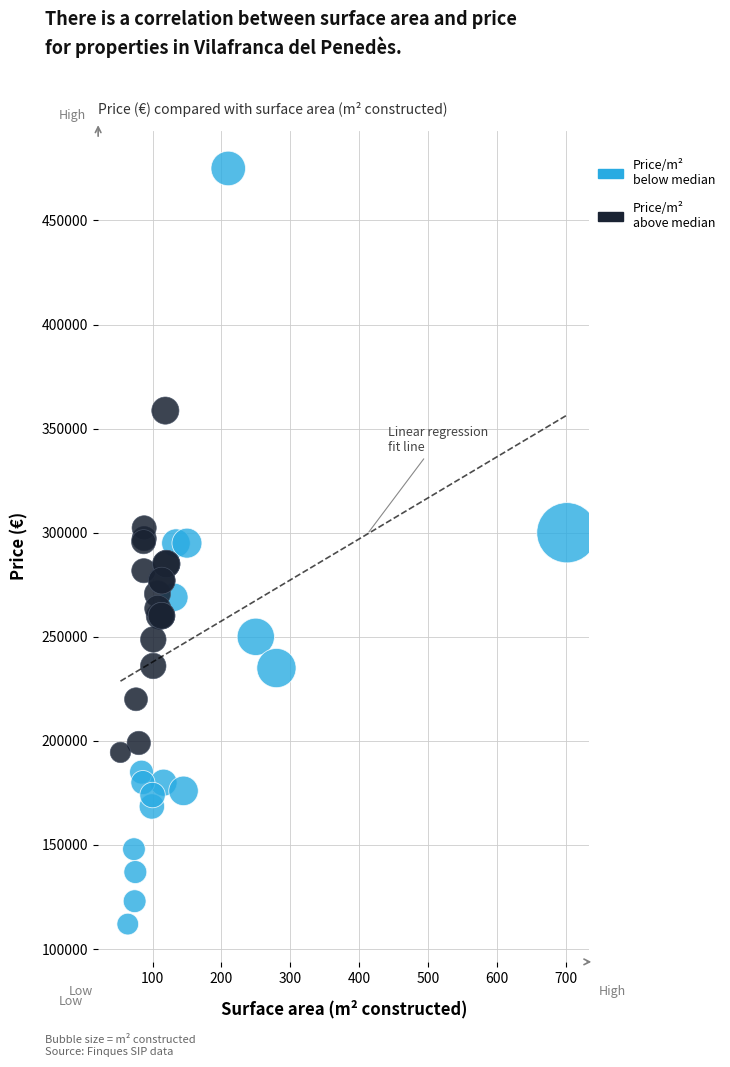

Which series has the widest spread of Y values?

Price/m² below median